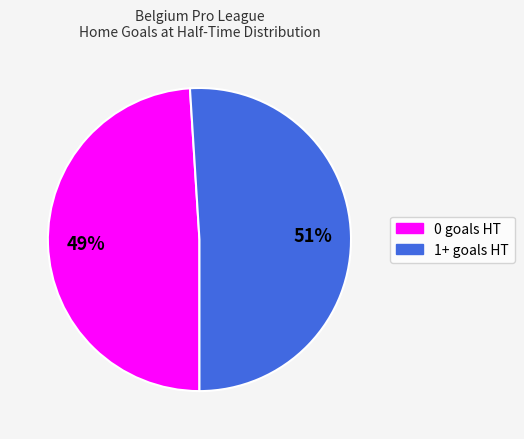

Do 0 goals HT and 1+ goals HT together represent more than half of the pie?

Yes